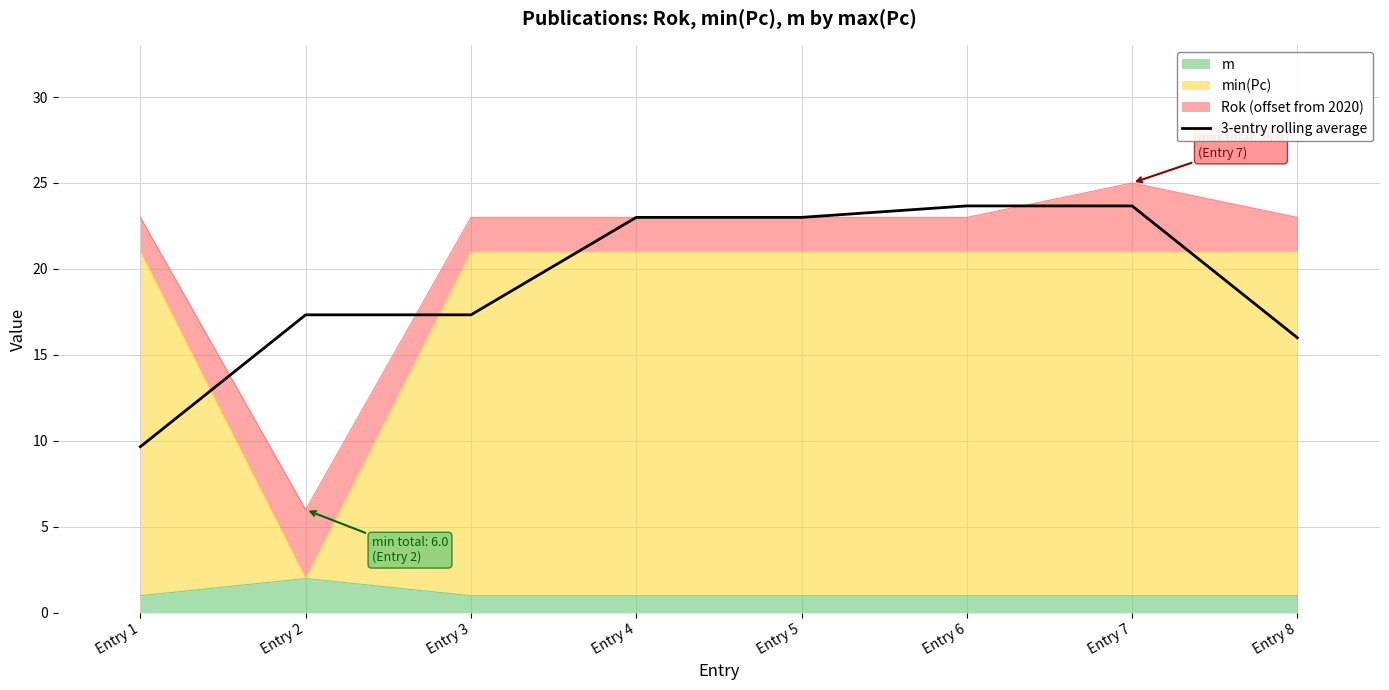

Rank the categories by value from lowest to highest.

Entry 1, Entry 8, Entry 2, Entry 3, Entry 4, Entry 5, Entry 6, Entry 7